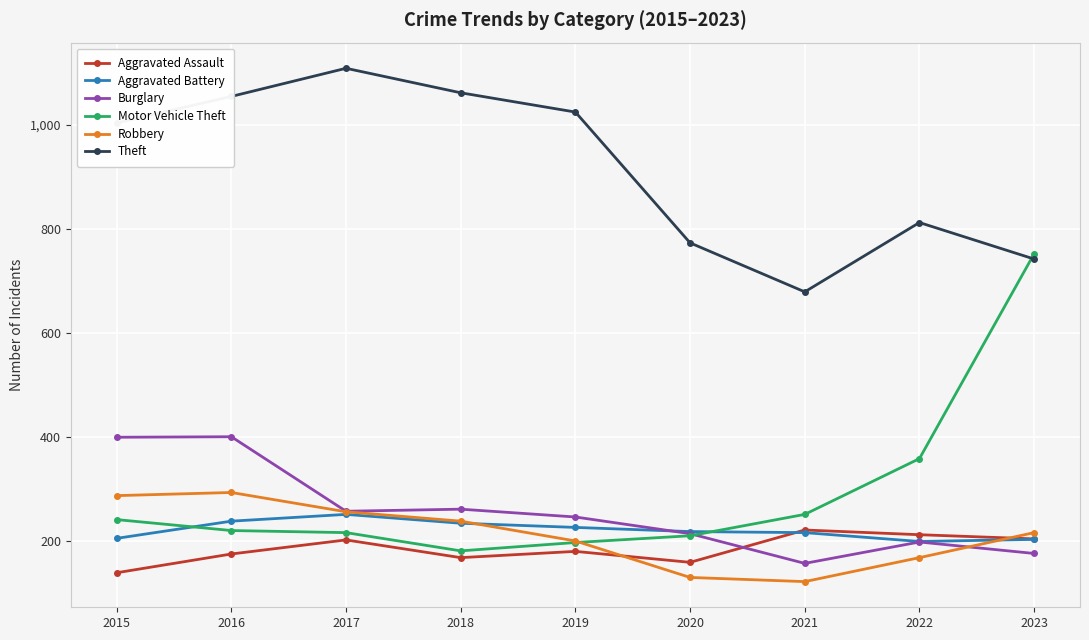

At which label is Motor Vehicle Theft closest to 467?

2022